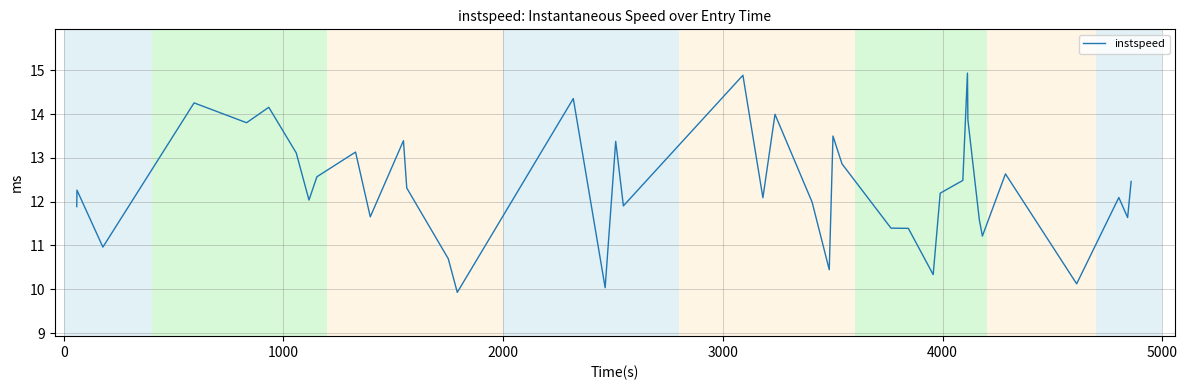

What is the smallest value displayed?

9.9